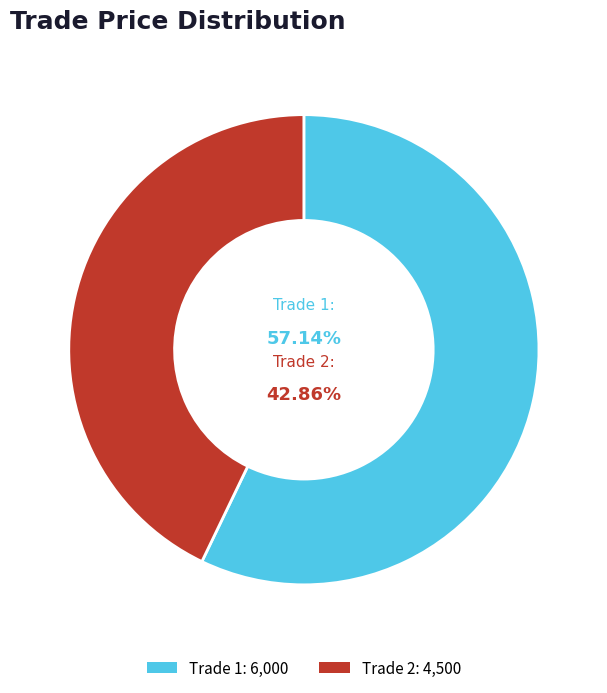

Is there any slice that represents more than half of the pie?

Yes